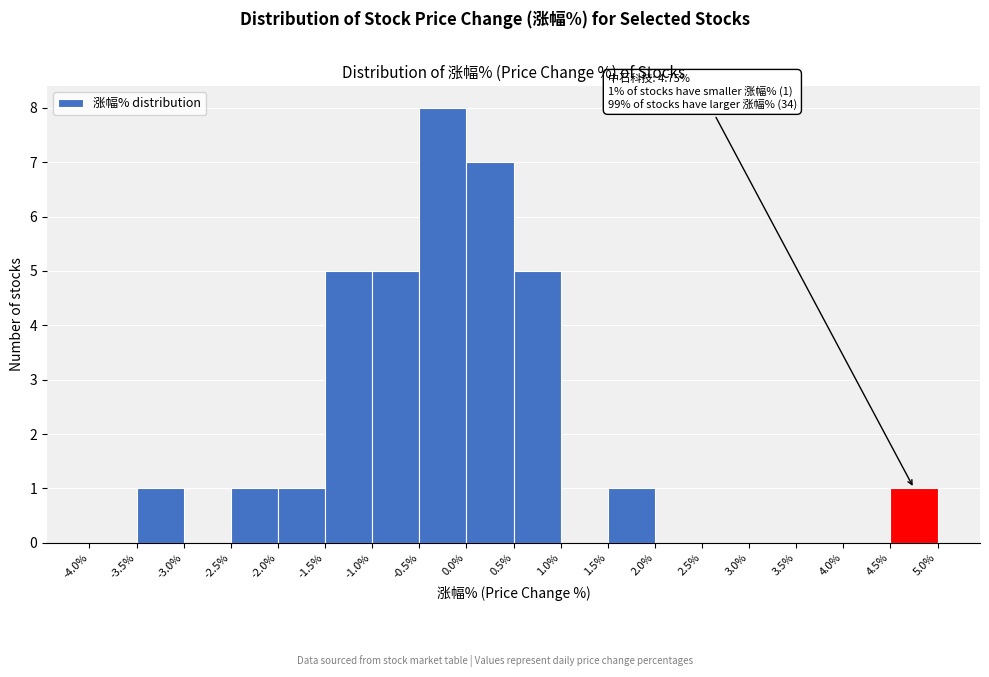

Which range on the x-axis has the tallest bar?

-0.5% to 0.0%